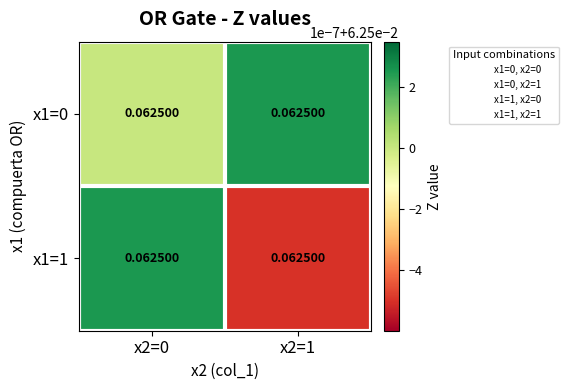

The x1=0 series shows 0.1 at x2=1. True or false?

True